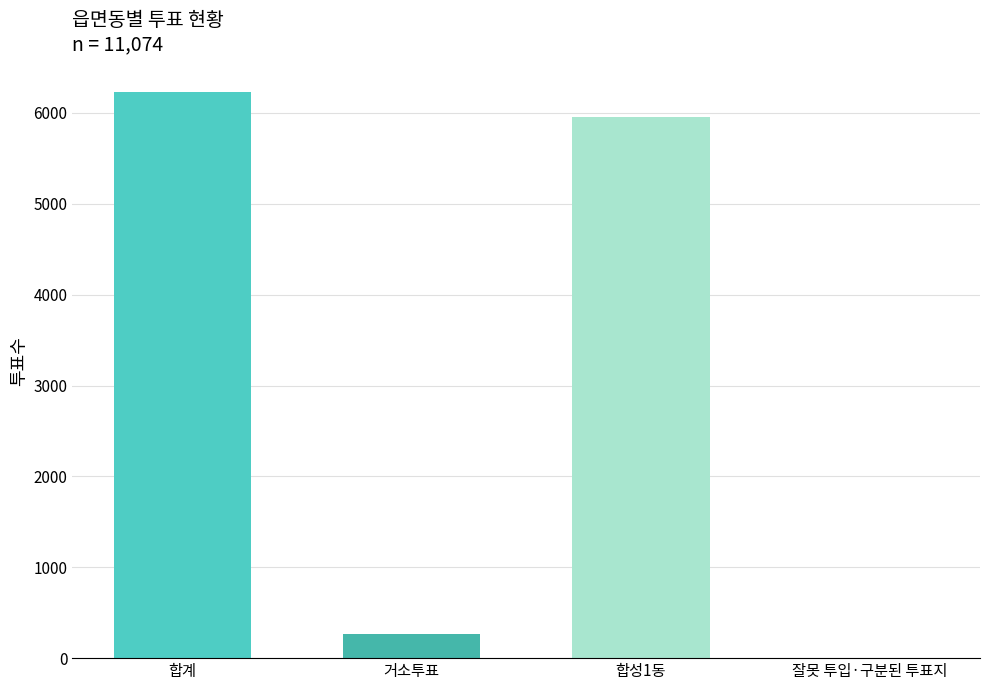

Which category has the highest value across all series?

합계